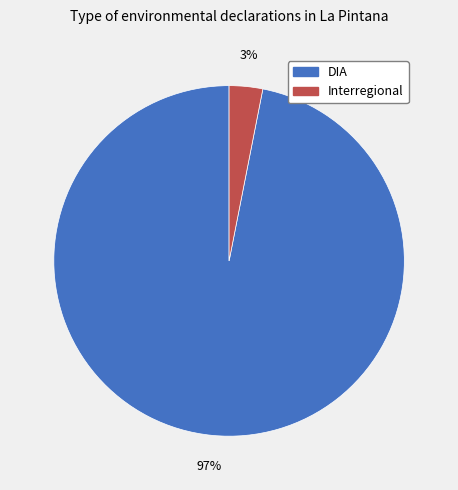

How many slices are in this pie chart?

2